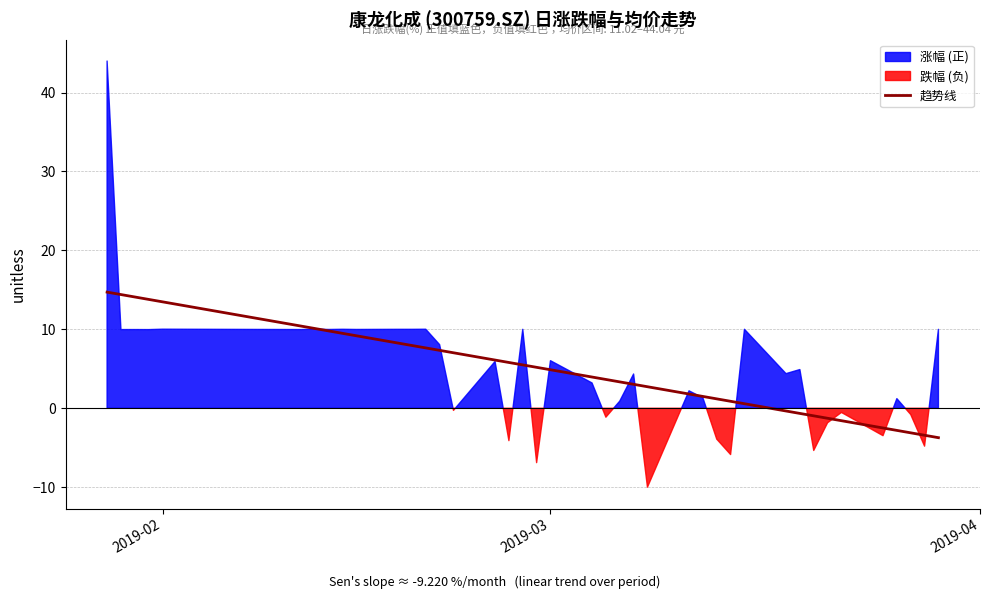

The value of 趋势线 at 2019-02 is 13.5. True or false?

True